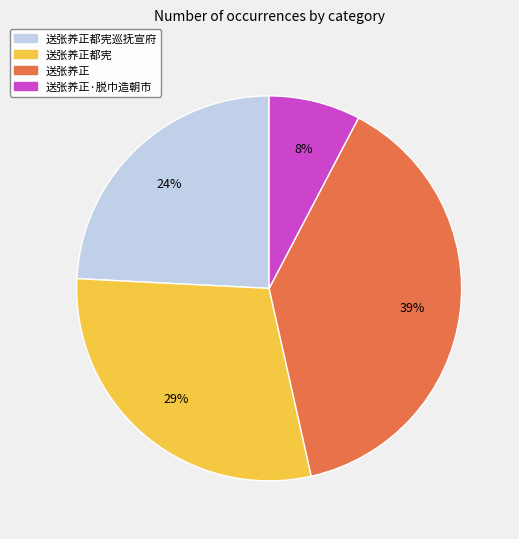

Is there any slice that represents more than half of the pie?

No